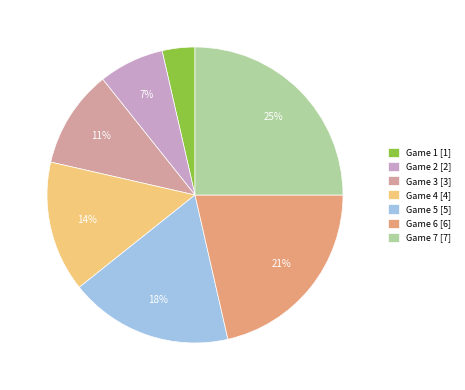

Combined, do Game 1 and Game 2 account for over 50%?

No